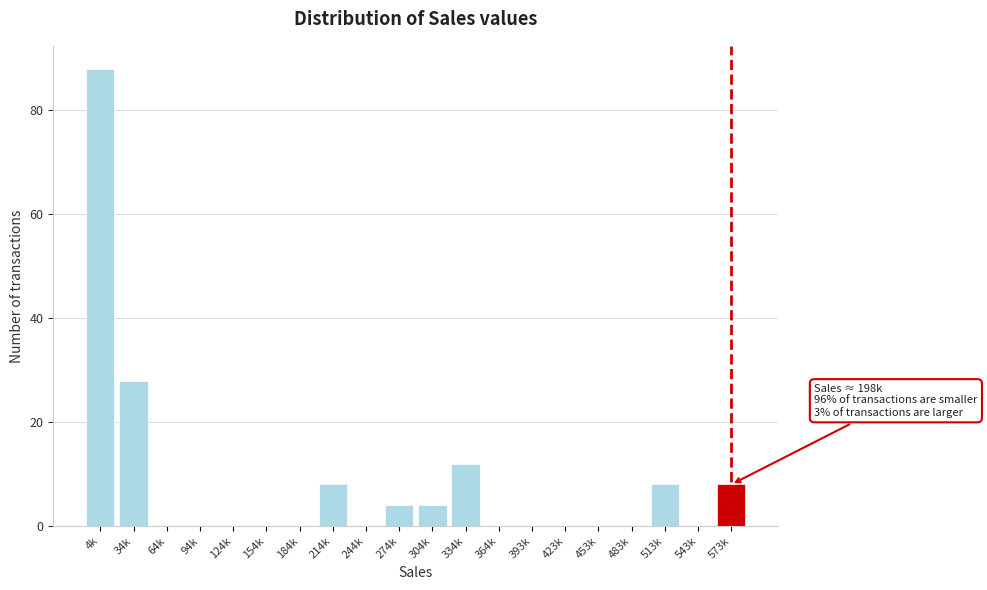

Reading left to right, what are all the values shown in this chart?

4k=88	34k=28	64k=0	94k=0	124k=0	154k=0	184k=0	214k=8	244k=0	274k=4	304k=4	334k=12	364k=0	393k=0	423k=0	453k=0	483k=0	513k=8	543k=0	573k=8